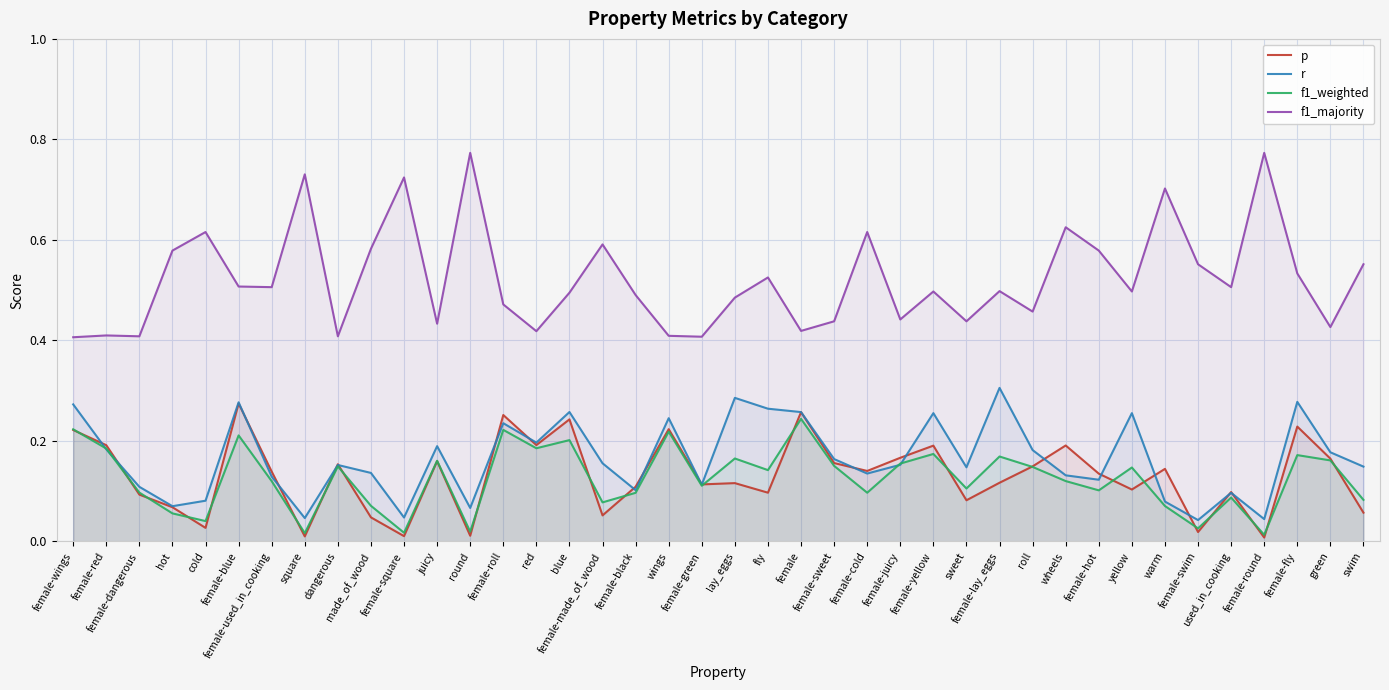

Which category has the lowest value in the p series?

female-round